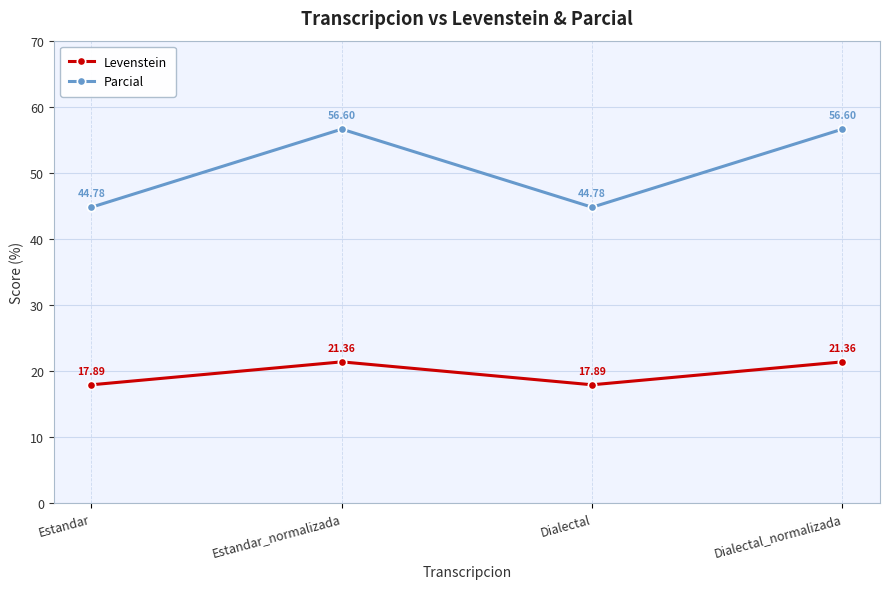

Reading left to right, list all the values displayed in this chart.

Levenstein: Estandar=17.9	Estandar_normalizada=21.4	Dialectal=17.9	Dialectal_normalizada=21.4
Parcial: Estandar=44.8	Estandar_normalizada=56.6	Dialectal=44.8	Dialectal_normalizada=56.6